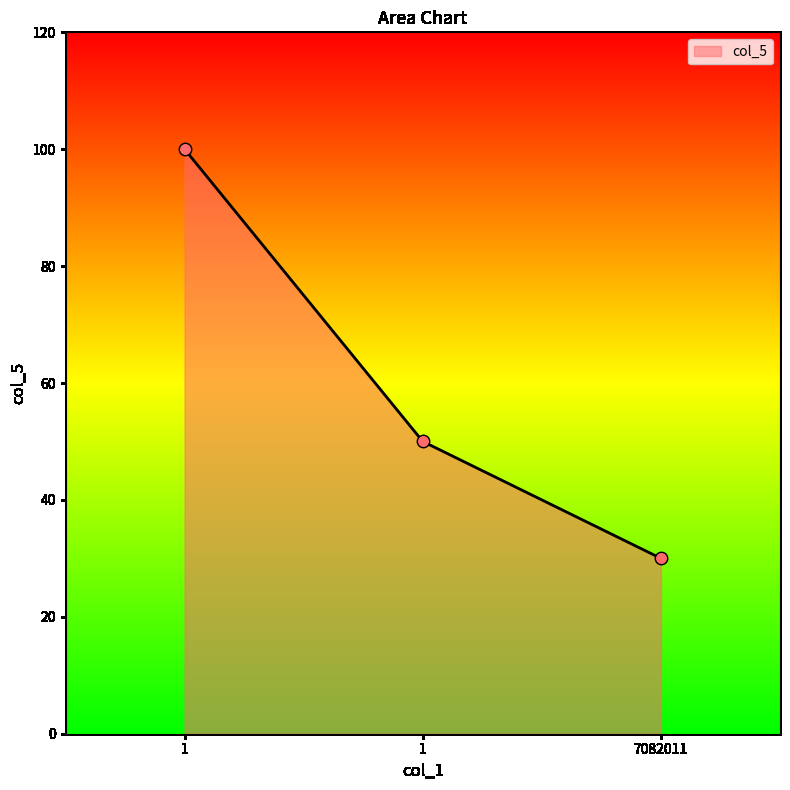

What is the change in value from 1 to 7082011?

-70